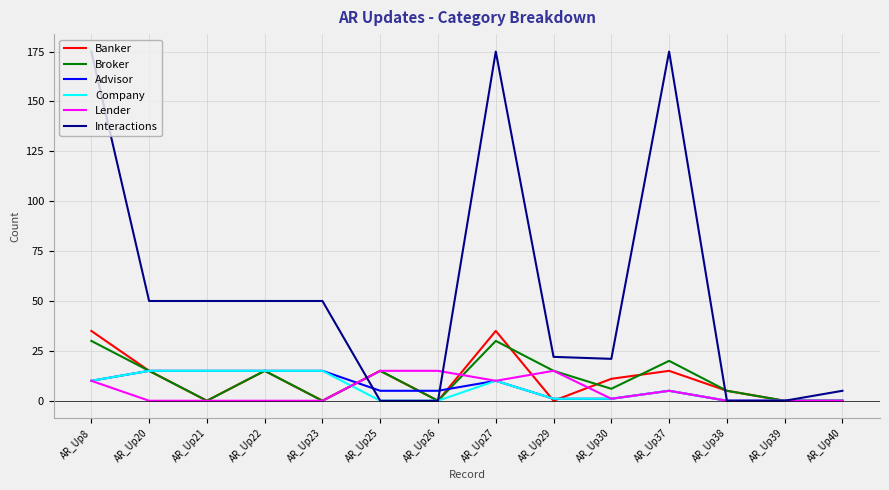

What is the total value across all series at AR_Up26?

20